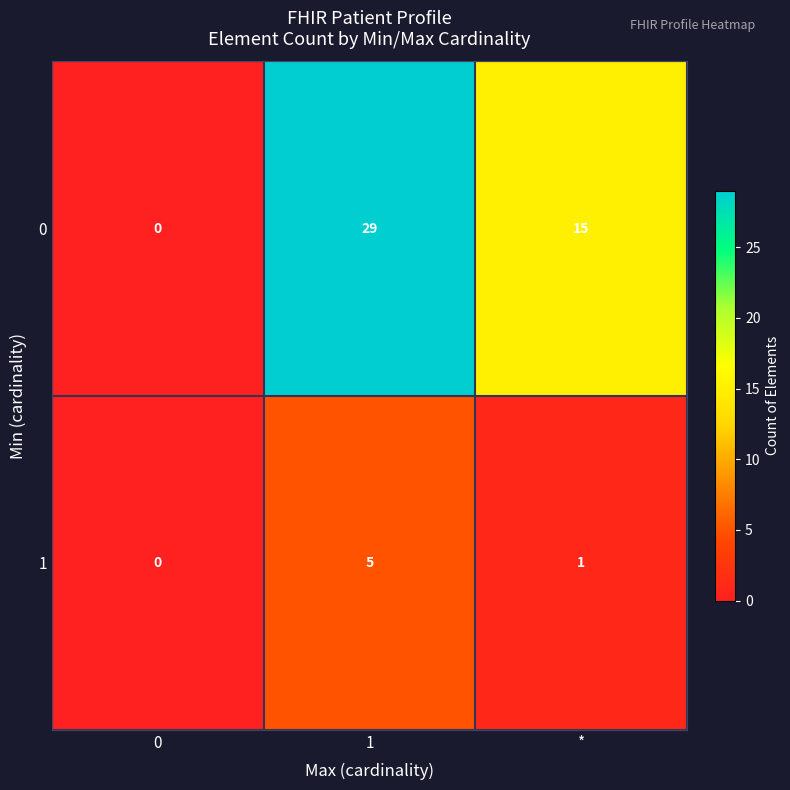

What is the spread (max minus min) of values at 1?

24